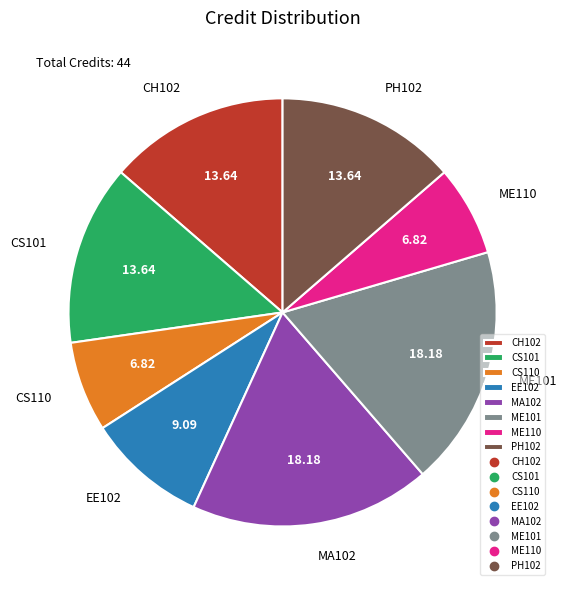

Is it true that CS110 is 7% of the pie?

True